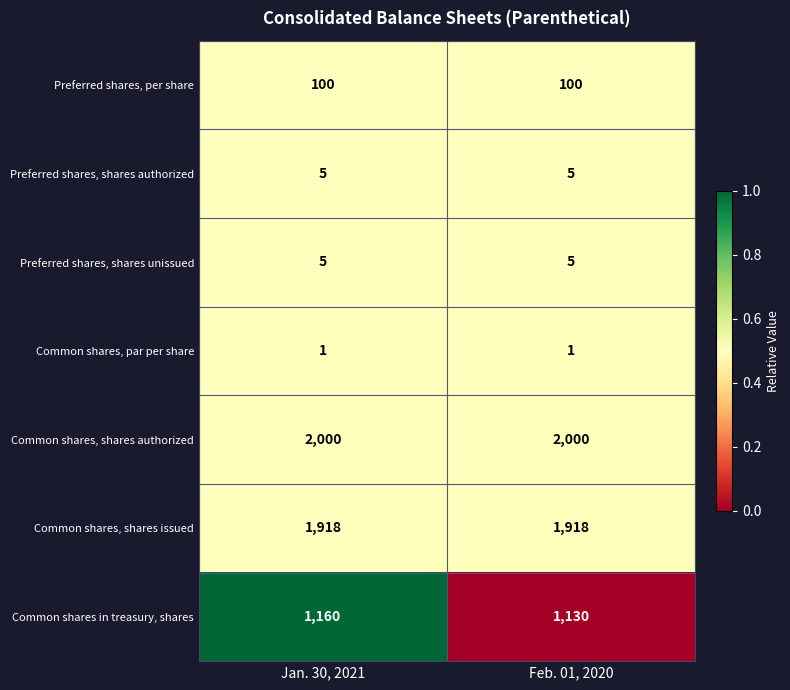

Reading right to left, extract all data points from this chart.

Preferred shares, per share: Feb. 01, 2020=100	Jan. 30, 2021=100
Preferred shares, shares authorized: Feb. 01, 2020=5	Jan. 30, 2021=5
Preferred shares, shares unissued: Feb. 01, 2020=5	Jan. 30, 2021=5
Common shares, par per share: Feb. 01, 2020=1	Jan. 30, 2021=1
Common shares, shares authorized: Feb. 01, 2020=2000	Jan. 30, 2021=2000
Common shares, shares issued: Feb. 01, 2020=1918	Jan. 30, 2021=1918
Common shares in treasury, shares: Feb. 01, 2020=1130	Jan. 30, 2021=1160